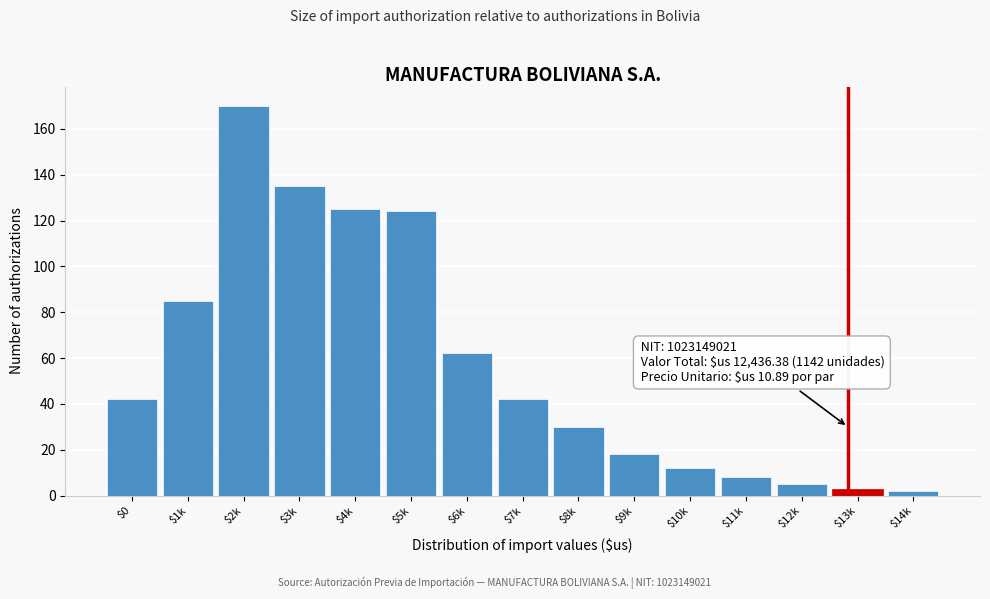

Reading left to right, extract all data points from this chart.

42	85	170	135	125	124	62	42	30	18	12	8	5	3	2